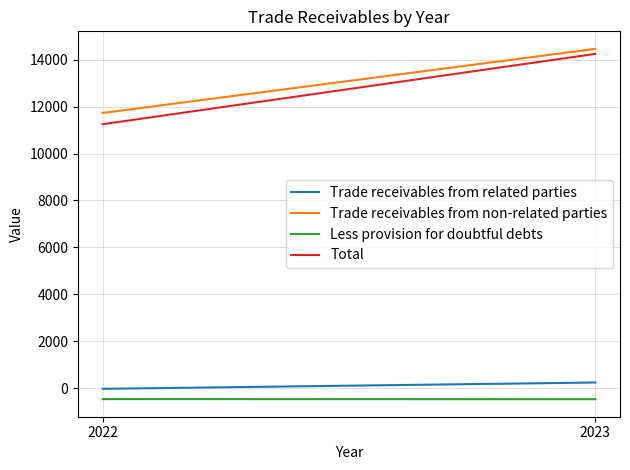

Which series has the largest total across all categories?

Trade receivables from non-related parties